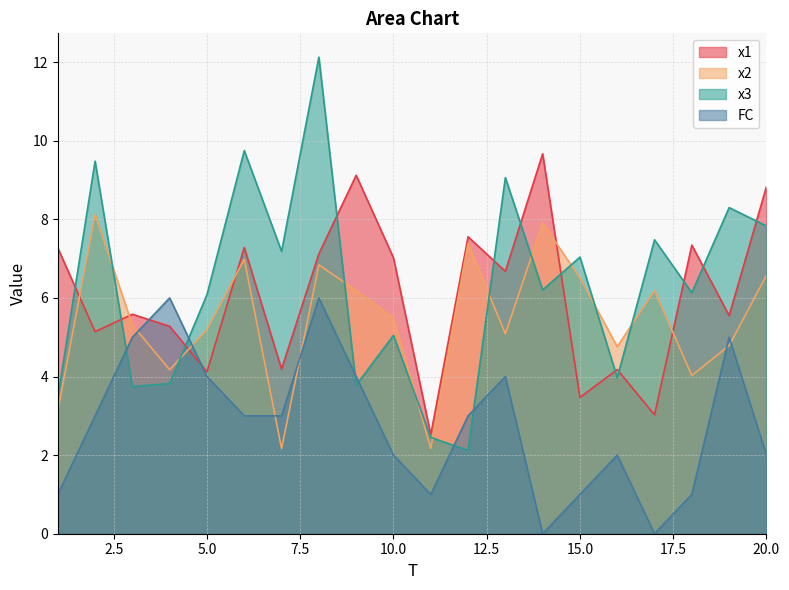

At how many categories does at least one series exceed 3?

19